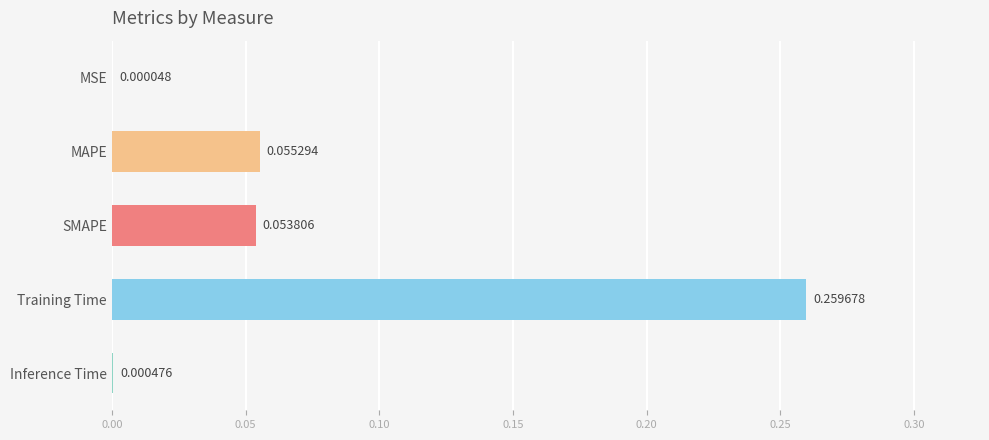

Which has a higher value, MAPE or Training Time?

Training Time